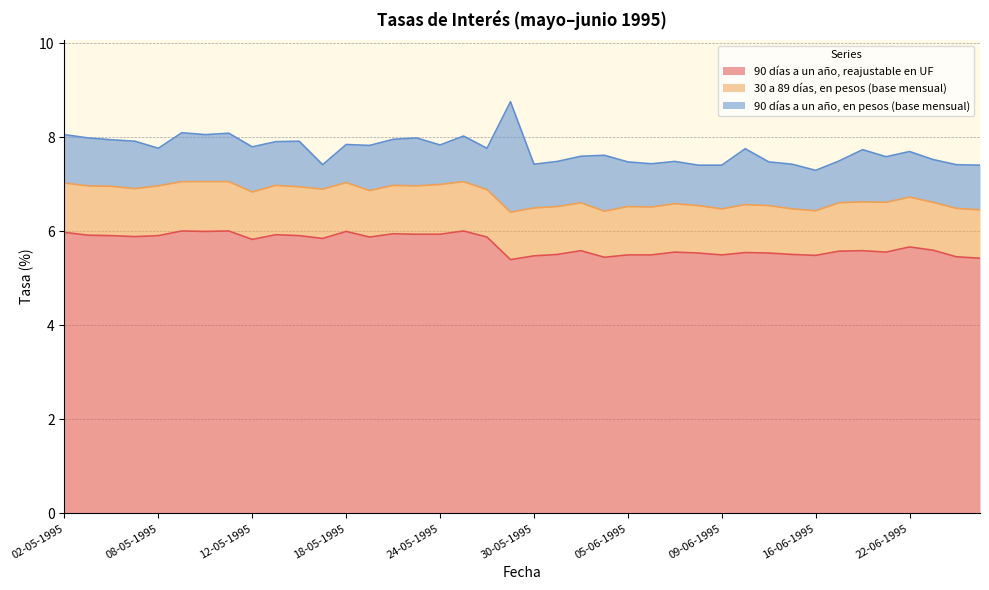

What is the difference between the maximum and minimum values in the 90 días a un año, reajustable en UF series?

0.6